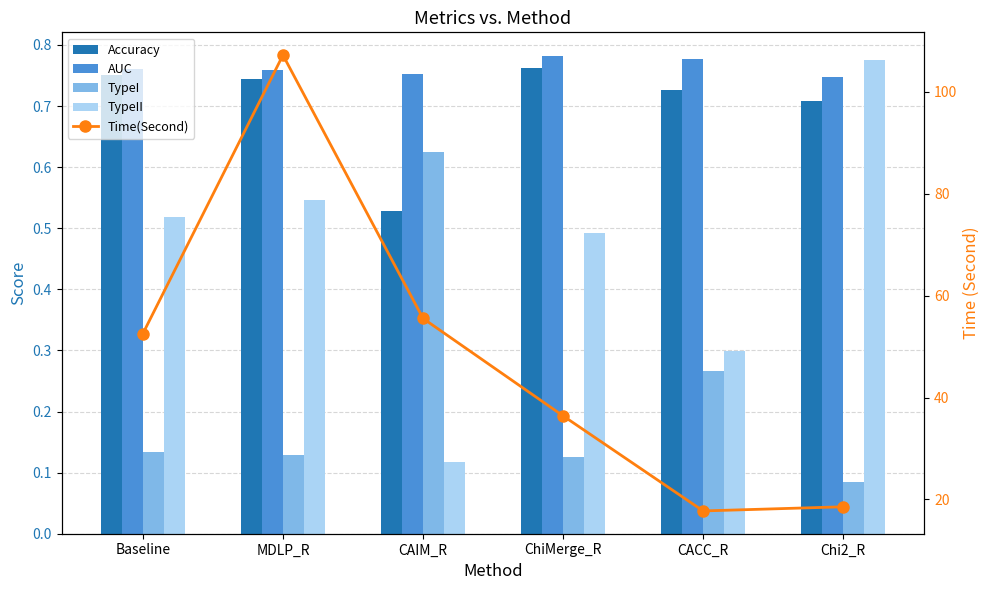

Which series changed the most between MDLP_R and Chi2_R?

Time(Second)